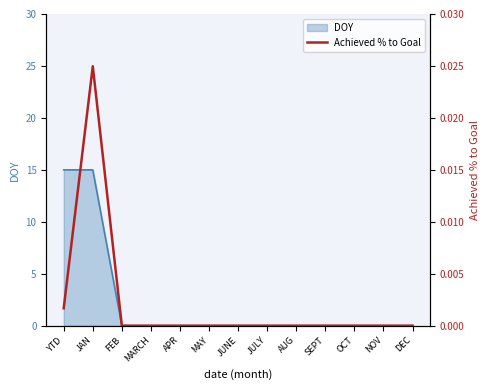

What position from the left is MAY?

6